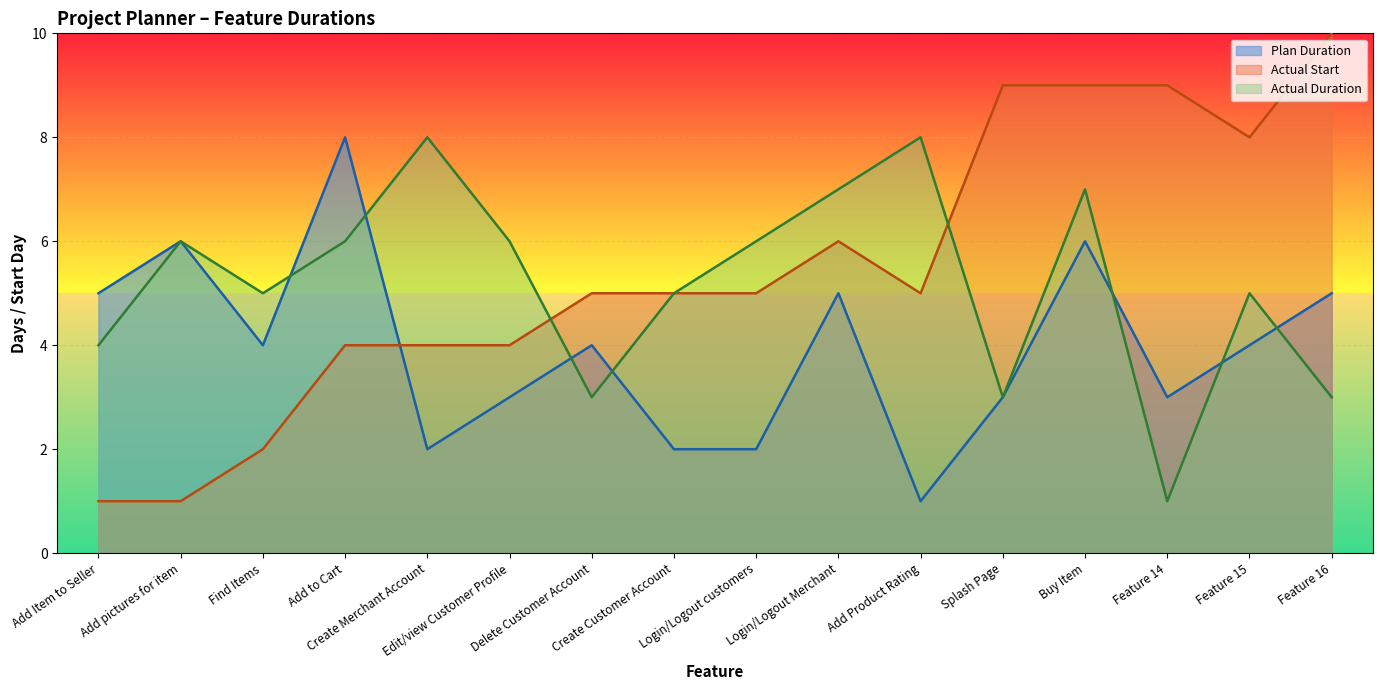

What is the total value across all series at Add to Cart?

18